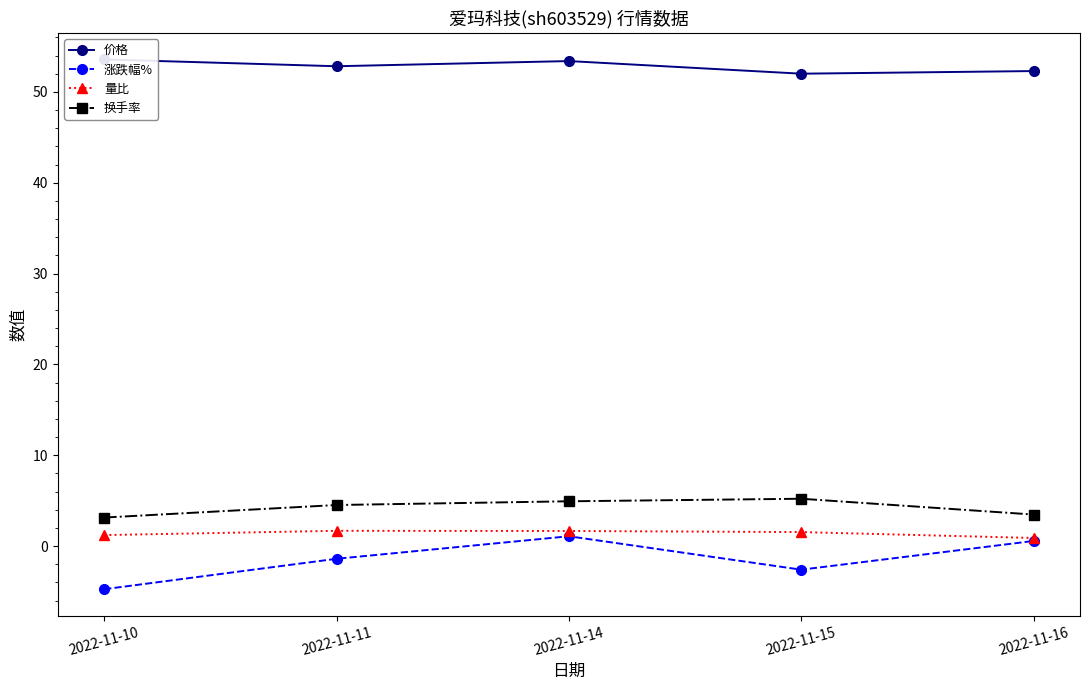

Reading right to left, what are all the values shown in this chart?

价格: 52.3	52.0	53.4	52.8	53.6
涨跌幅%: 0.6	-2.6	1.1	-1.4	-4.8
量比: 0.9	1.5	1.7	1.7	1.2
换手率: 3.5	5.2	4.9	4.5	3.1